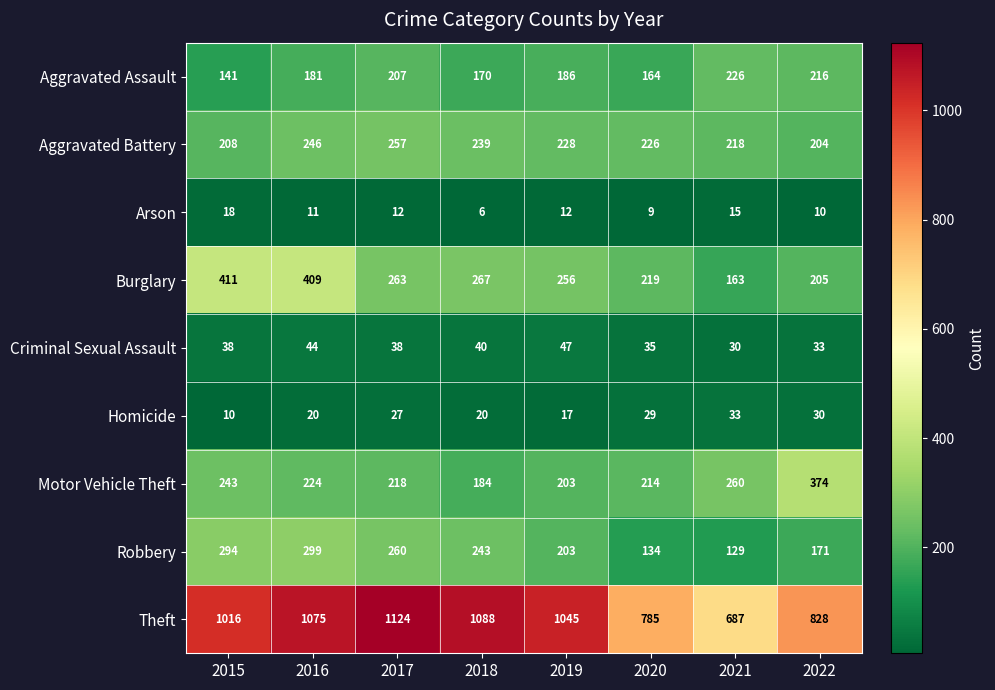

What is the difference between the Aggravated Battery values at 2022 and 2019?

24